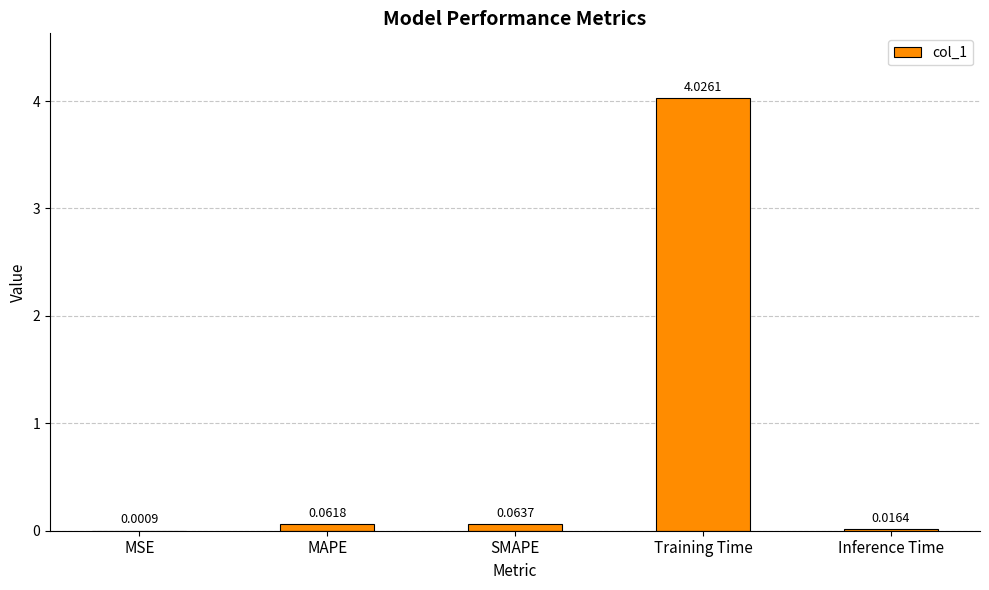

At which category does the chart reach its peak across all series?

Training Time